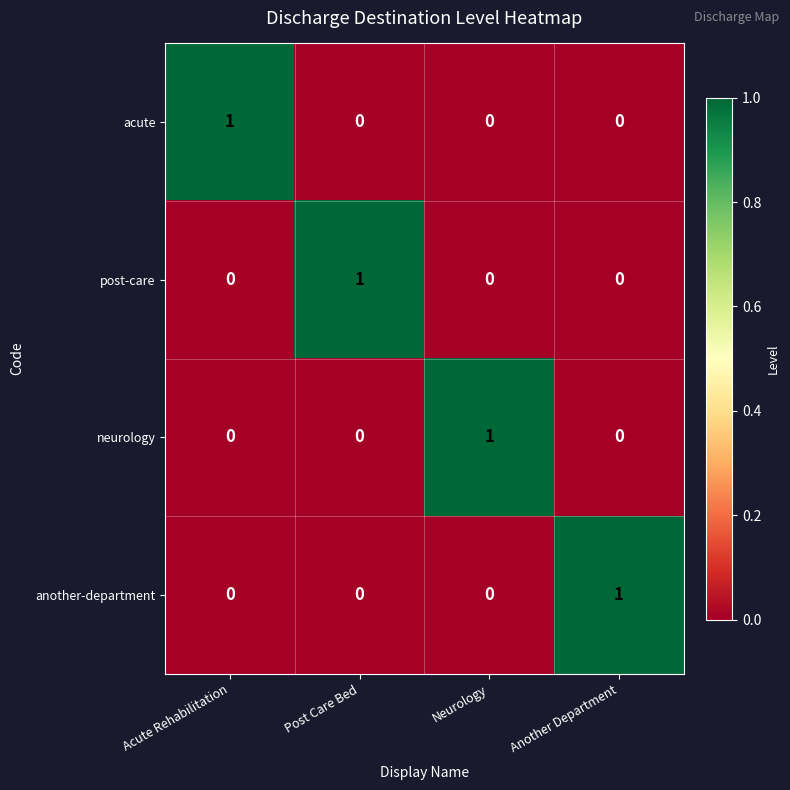

Is it true that post-care equals 1 at Post Care Bed?

True